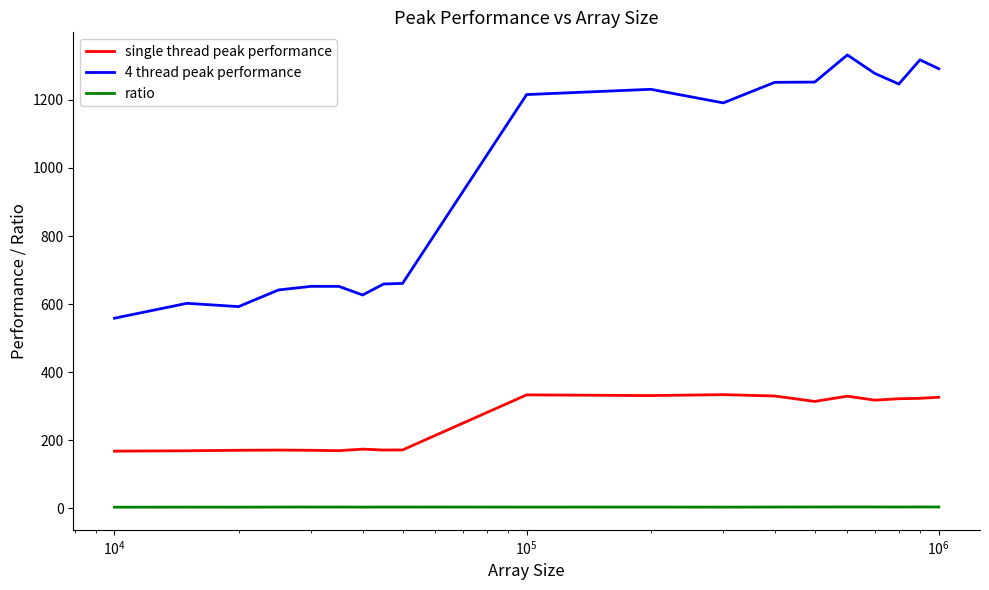

At how many categories does at least one series exceed 255?

19